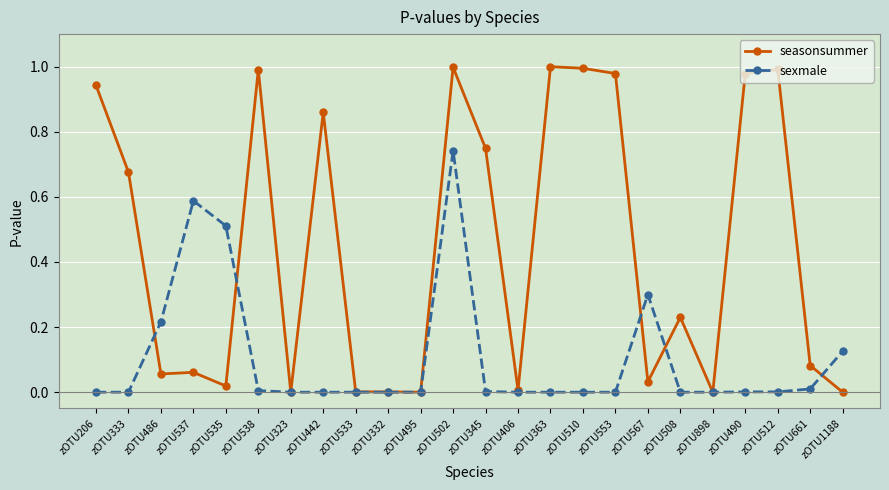

How many lines are shown in the chart?

2